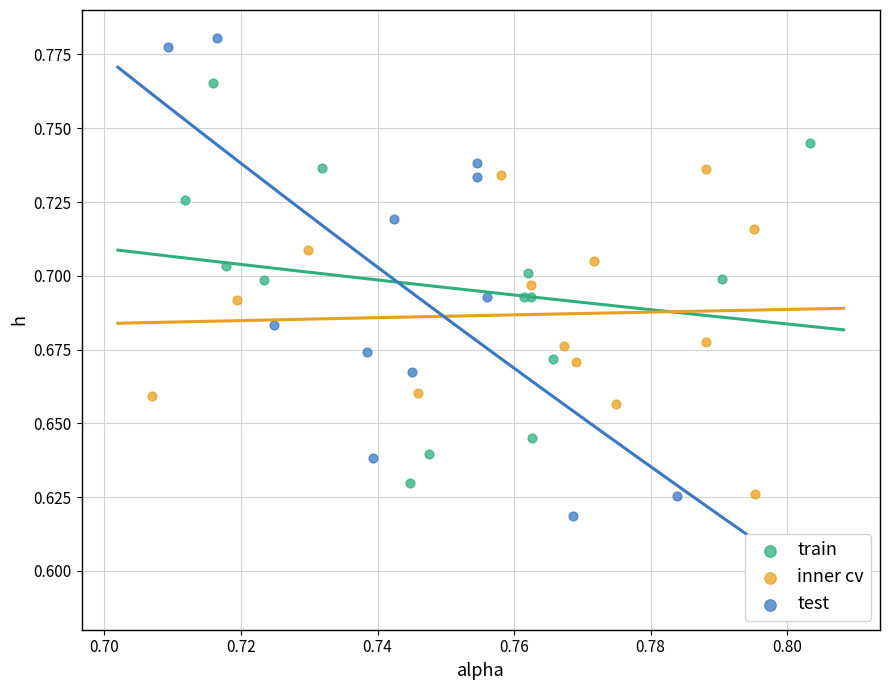

Which series has the widest spread of Y values?

test